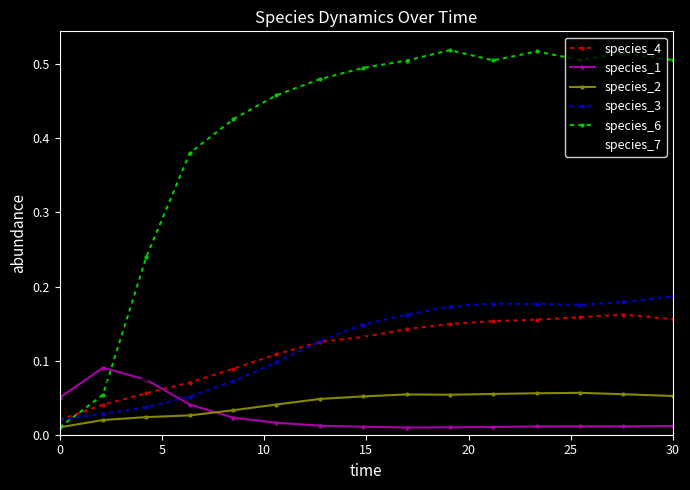

At how many categories does at least one series exceed 0?

15